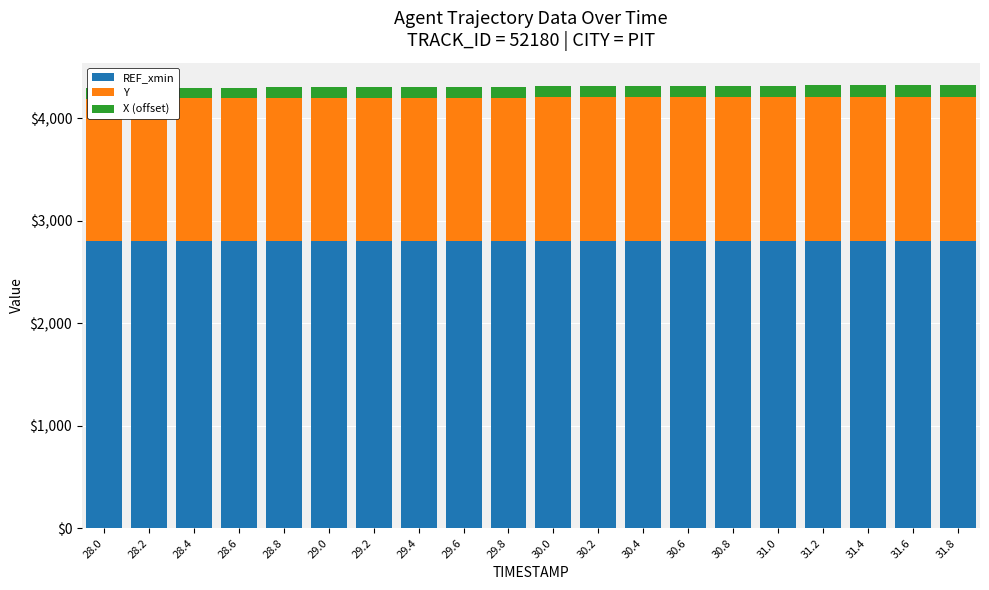

How many groups of bars are there?

20